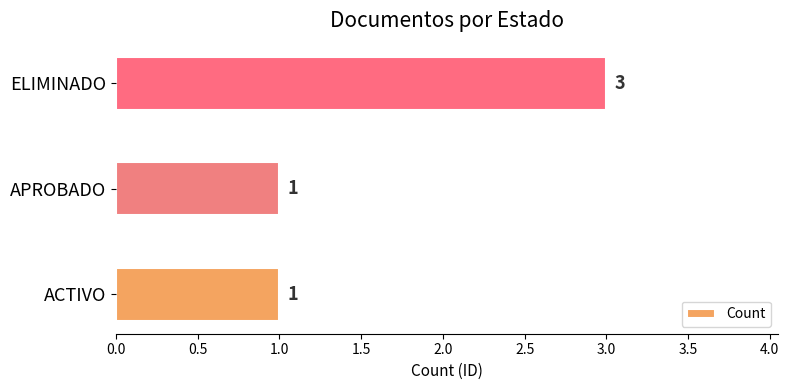

What is the sum of all values?

5